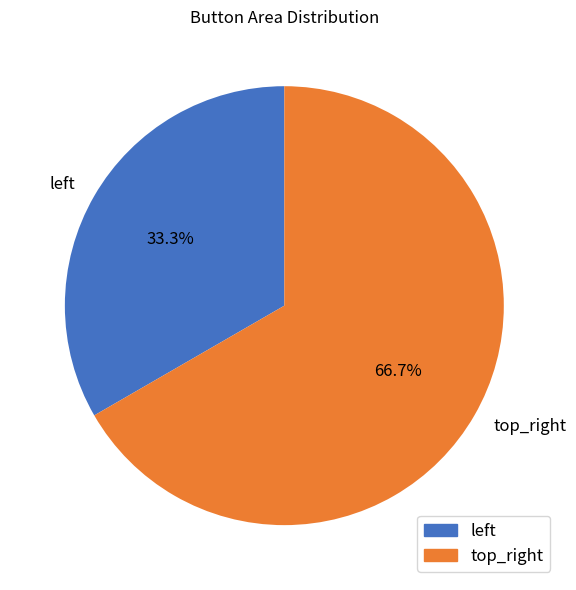

Which slice is the smallest?

left